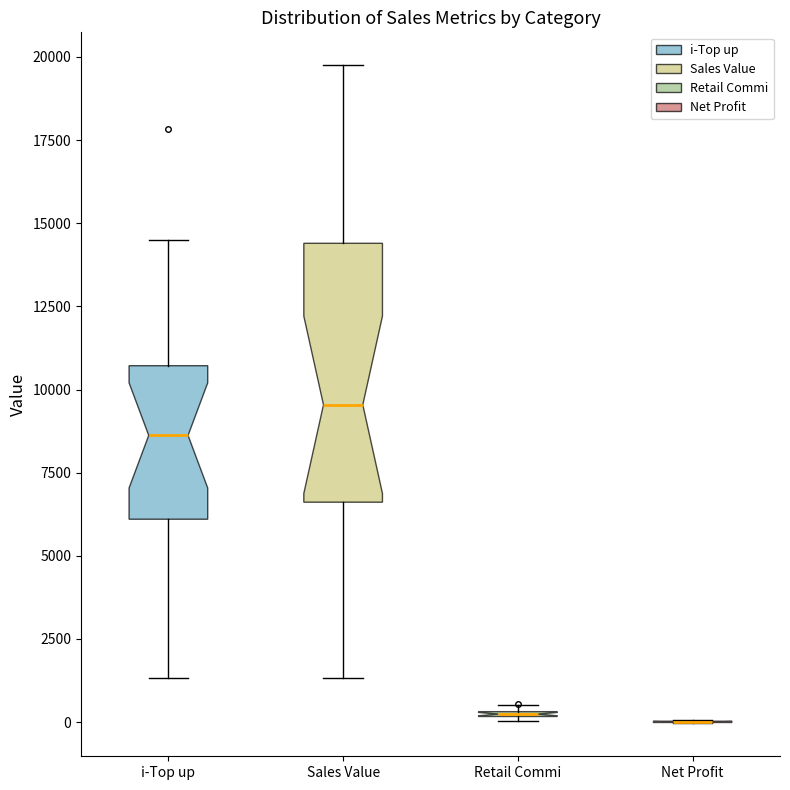

Which box is the tallest, from its lower edge to its upper edge?

Sales Value